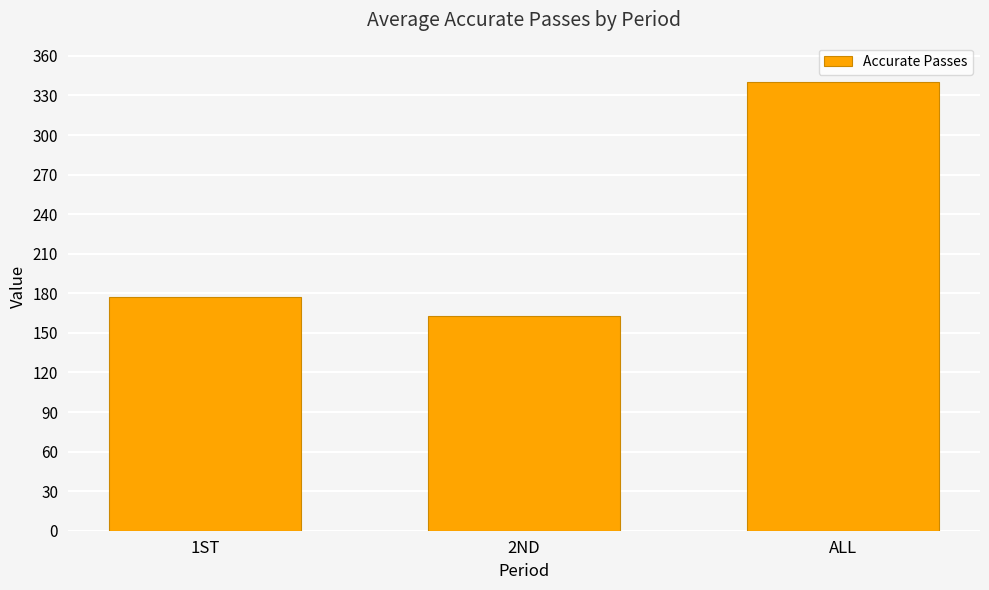

What is the maximum value shown in the chart?

340